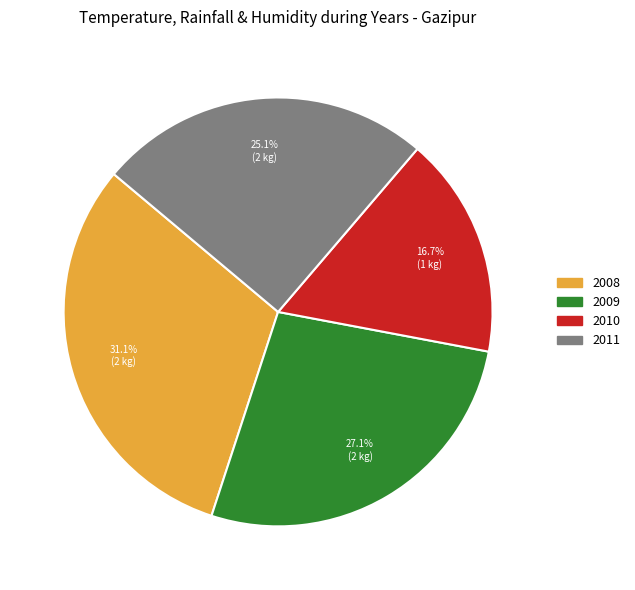

Is it true that 2009 is 35% of the pie?

False